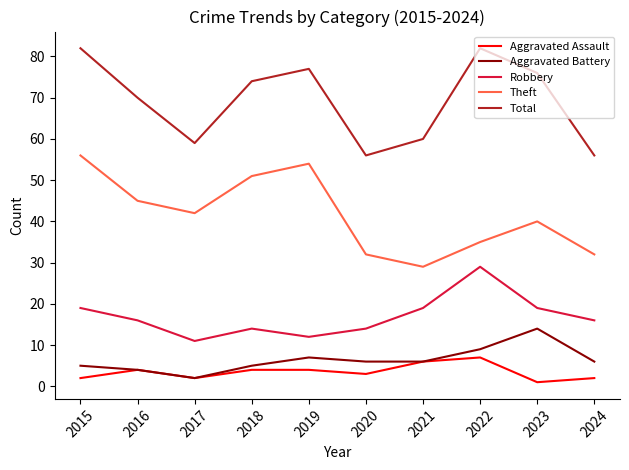

What are all the series names shown in the legend?

Aggravated Assault, Aggravated Battery, Robbery, Theft, Total